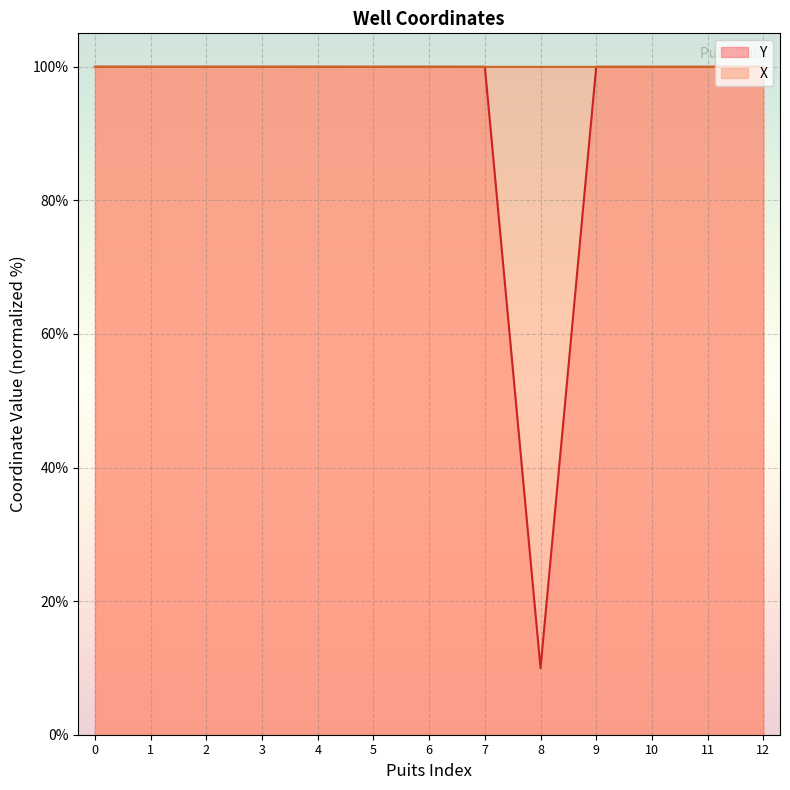

Reading right to left, transcribe all the data shown in this chart.

Y: 12=100.0	11=100.0	10=100.0	9=100.0	8=10.0	7=100.0	6=100.0	5=100.0	4=100.0	3=100.0	2=100.0	1=100.0	0=100.0
X: 12=100.0	11=100.0	10=100.0	9=100.0	8=100.0	7=100.0	6=100.0	5=100.0	4=100.0	3=100.0	2=100.0	1=100.0	0=100.0